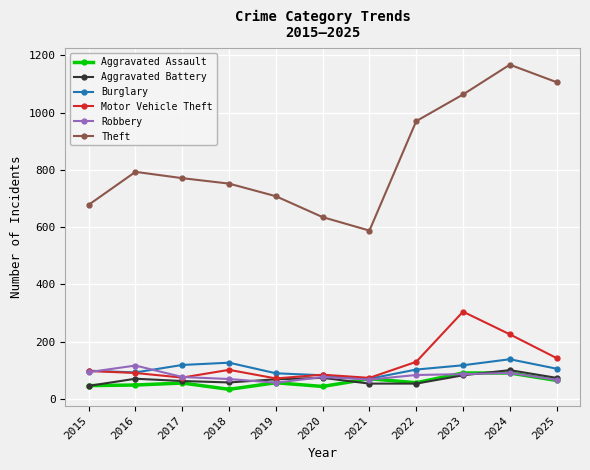

True or false: Motor Vehicle Theft and Theft intersect in this chart.

False